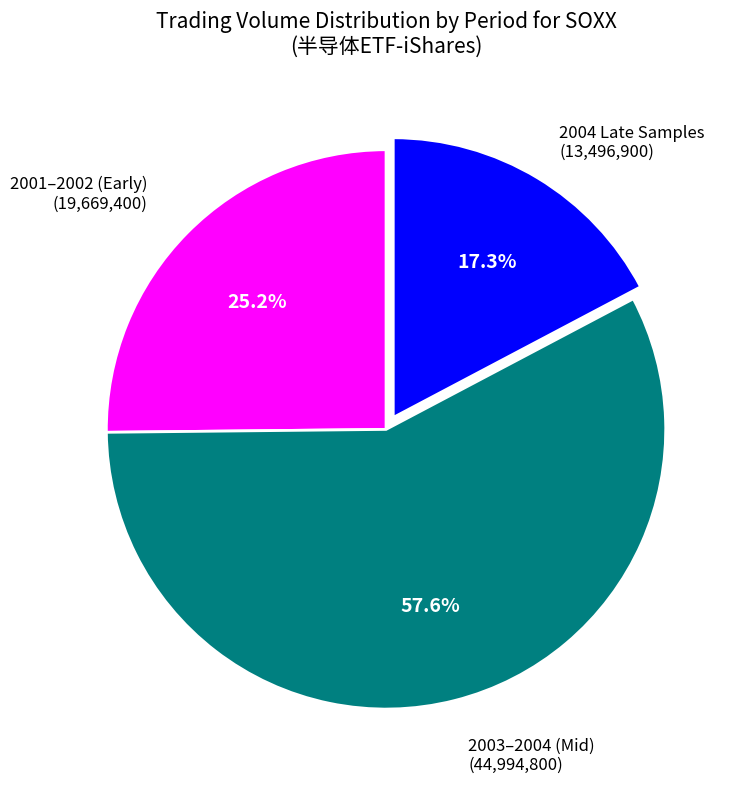

Is there any slice that represents more than half of the pie?

Yes